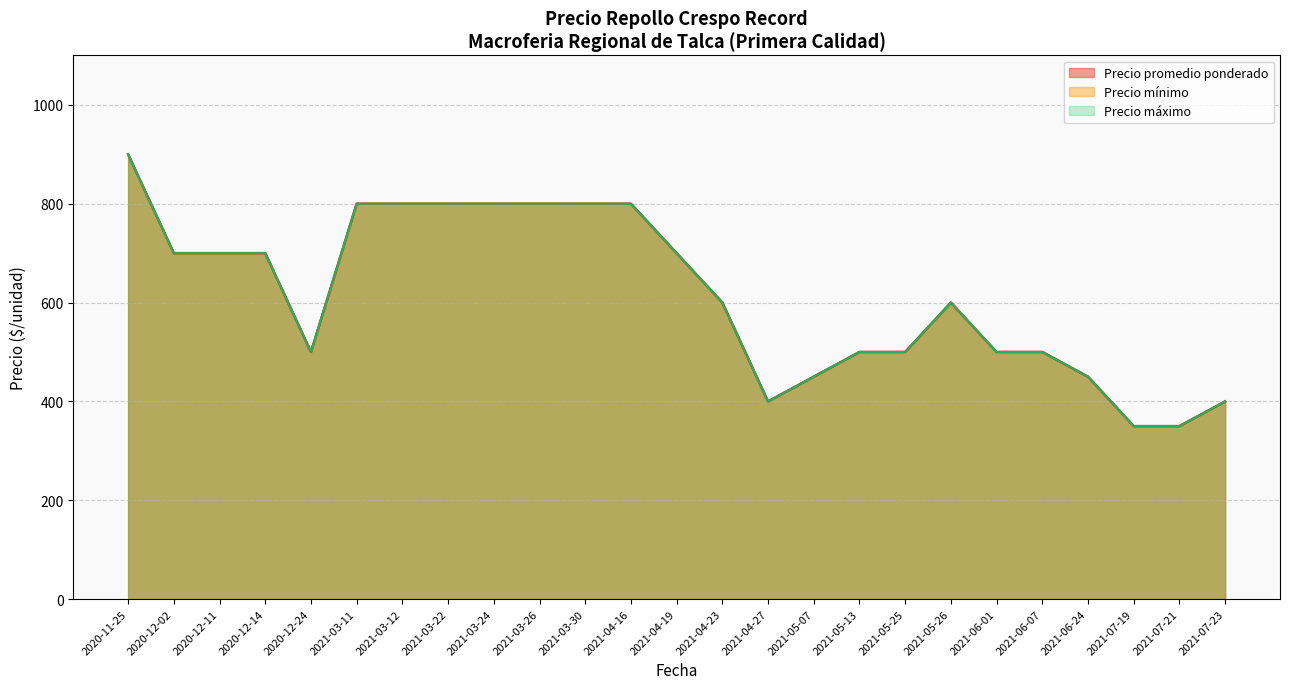

What are all the series names shown in the legend?

Precio mínimo, Precio máximo, Precio promedio ponderado